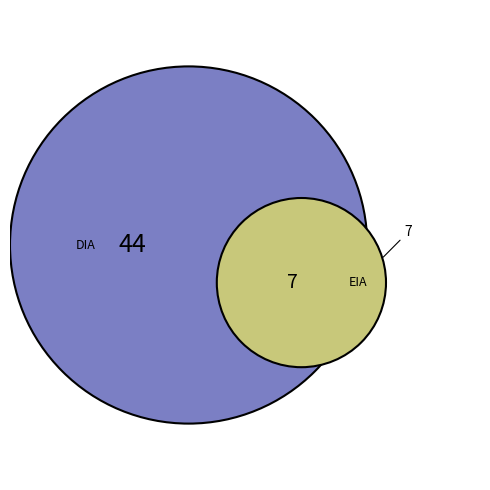

What percentage is the EIA slice, to the nearest percent?

14%